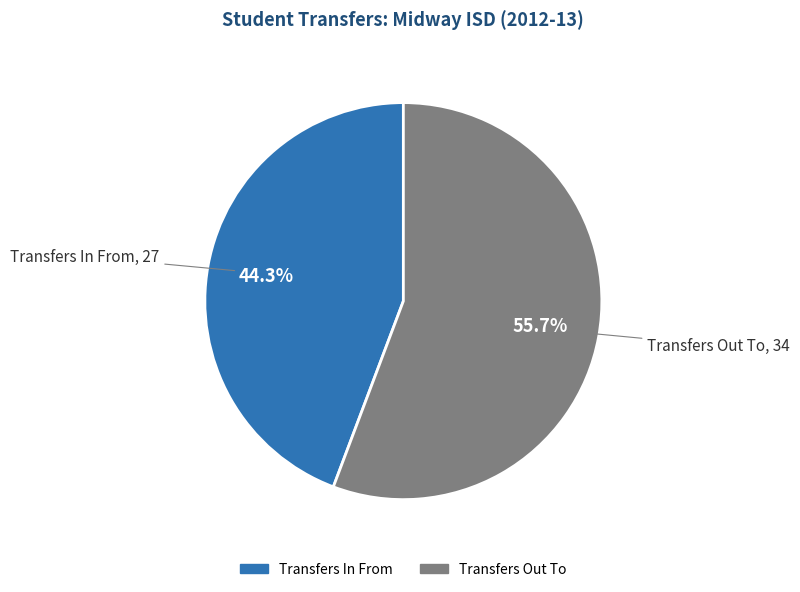

How many slices are in this pie chart?

2